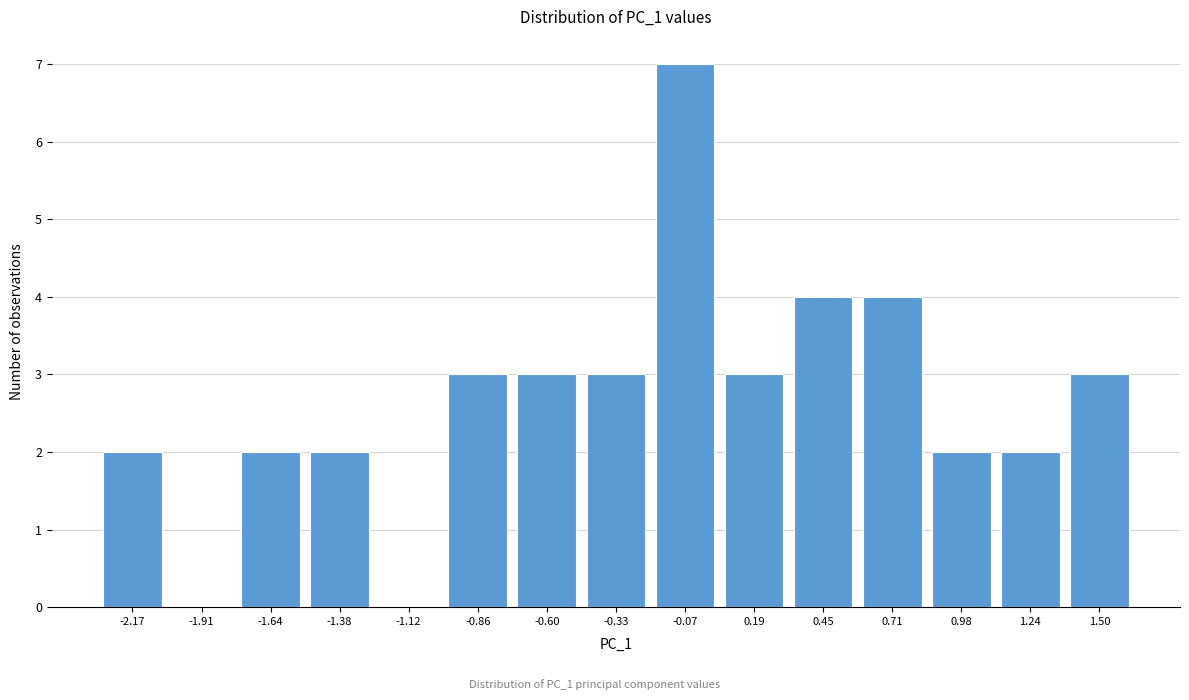

Reading left to right, list all the values displayed in this chart.

-2.17=2	-1.91=0	-1.64=2	-1.38=2	-1.12=0	-0.86=3	-0.60=3	-0.33=3	-0.07=7	0.19=3	0.45=4	0.71=4	0.98=2	1.24=2	1.50=3